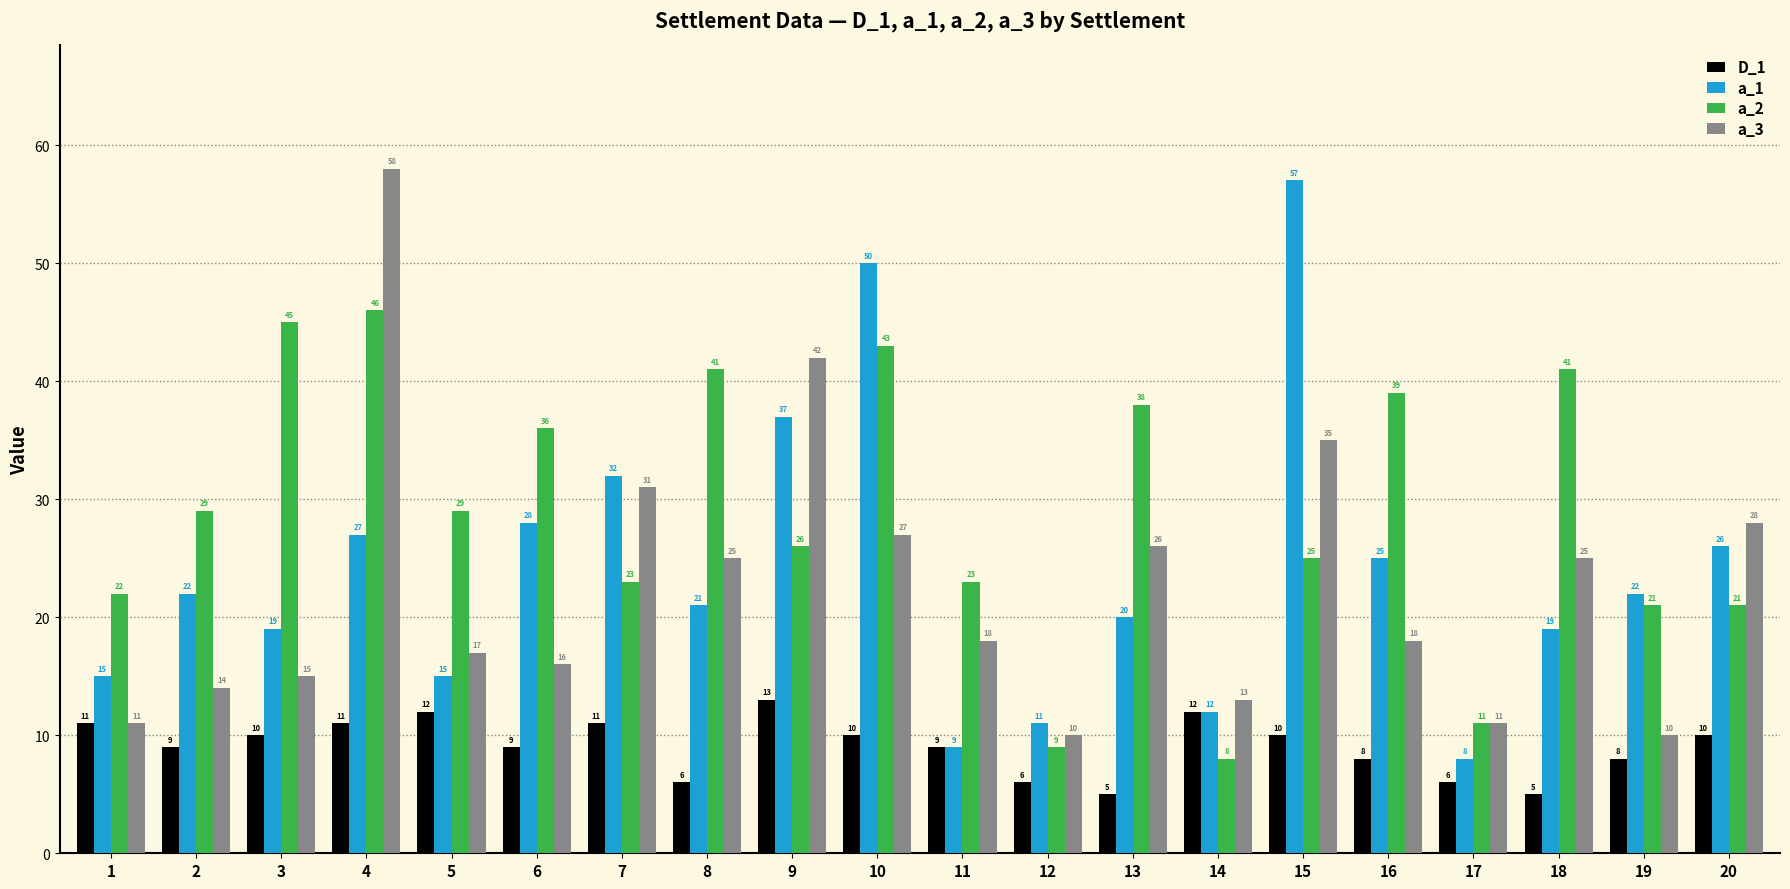

Reading left to right, list all the values displayed in this chart.

D_1: 11	9	10	11	12	9	11	6	13	10	9	6	5	12	10	8	6	5	8	10
a_1: 15	22	19	27	15	28	32	21	37	50	9	11	20	12	57	25	8	19	22	26
a_2: 22	29	45	46	29	36	23	41	26	43	23	9	38	8	25	39	11	41	21	21
a_3: 11	14	15	58	17	16	31	25	42	27	18	10	26	13	35	18	11	25	10	28